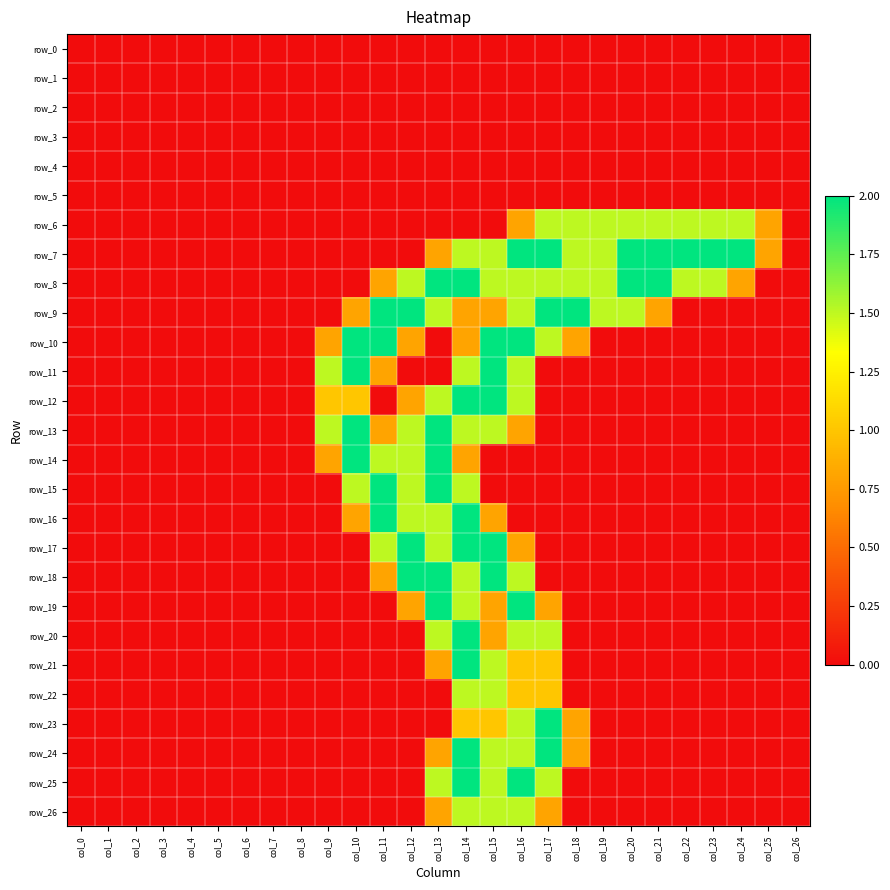

At which category does the chart reach its peak across all series?

col_16